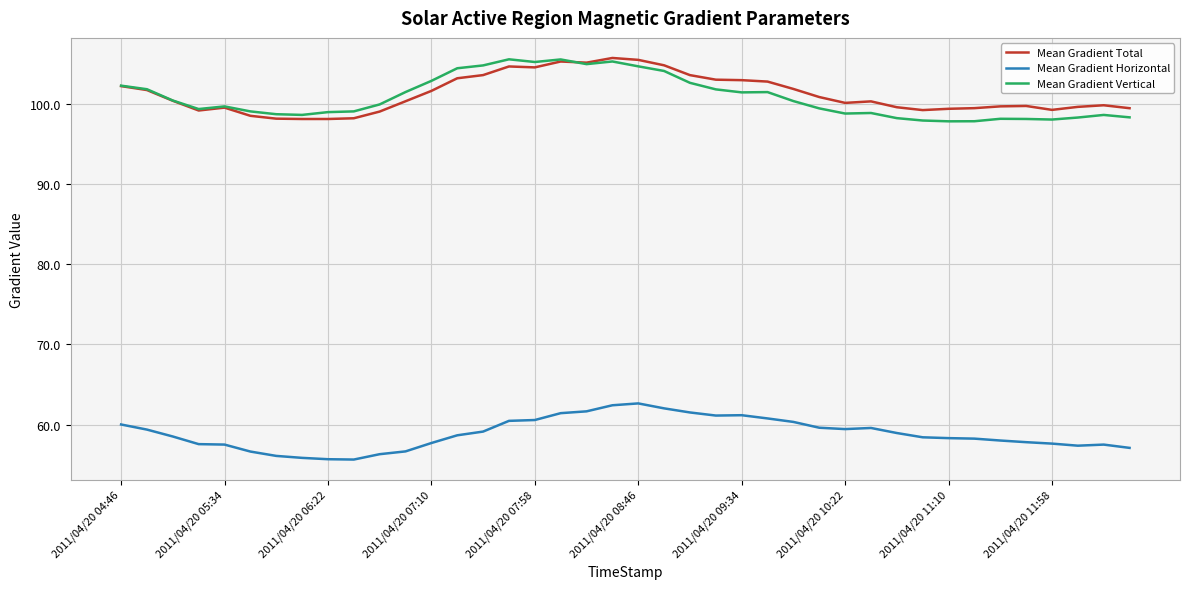

How many categories are shown in the chart?

40